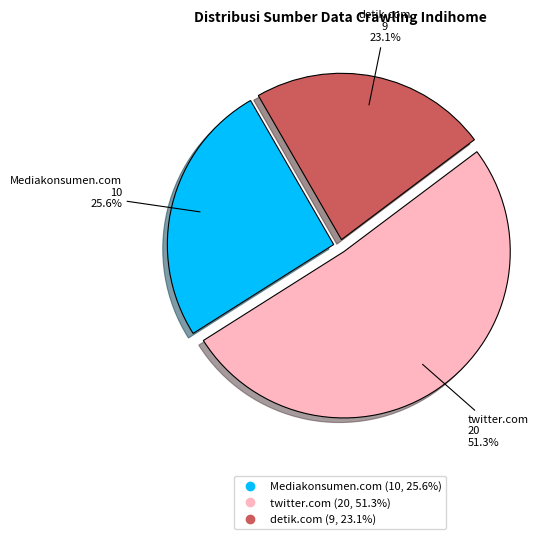

What is the ratio of the value at Mediakonsumen.com to the value at twitter.com?

0.5